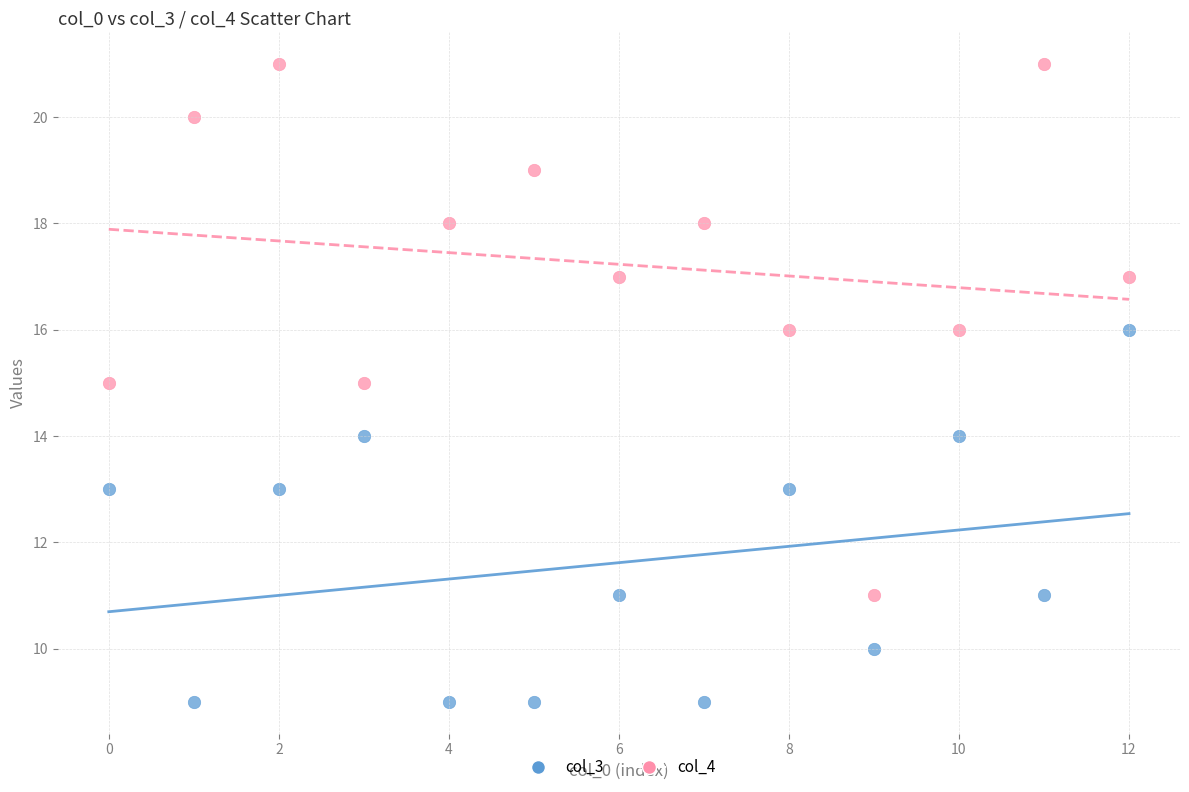

Which series has the widest spread of Y values?

col_4